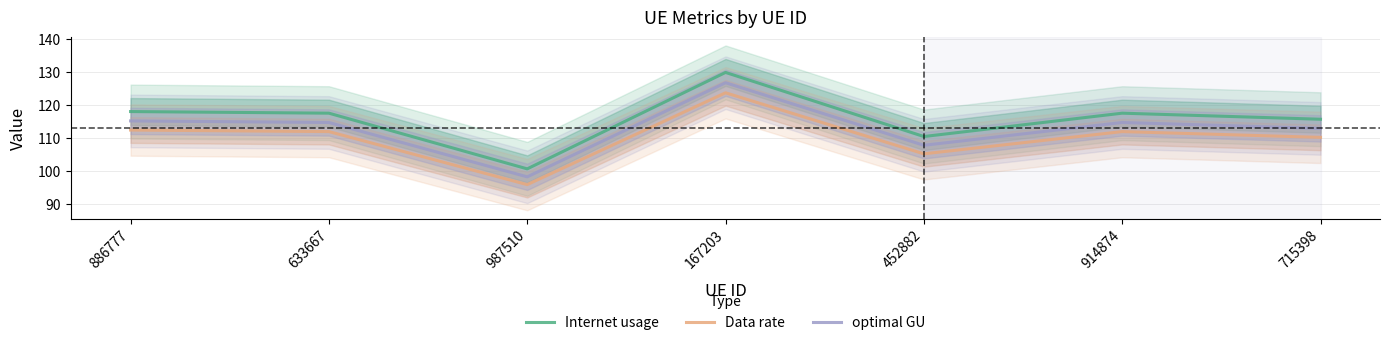

Which series has the largest range (max minus min)?

Internet usage